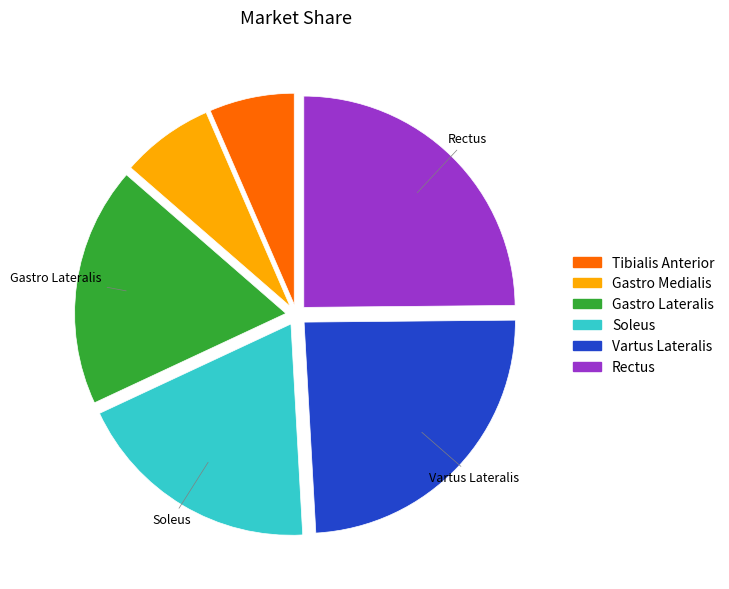

Is there a majority slice in this chart?

No